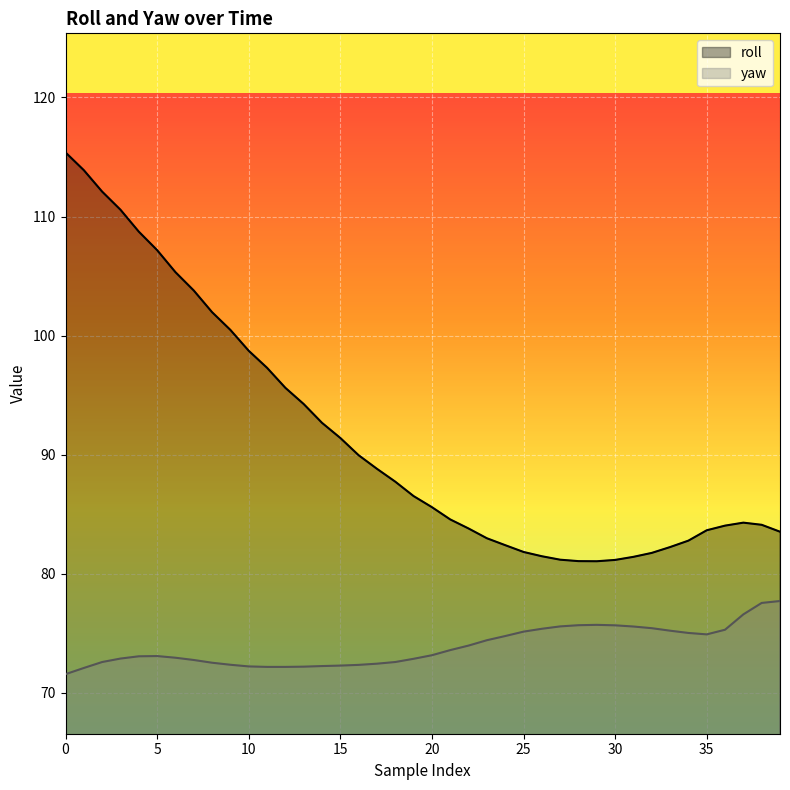

What is the value of the yaw point at the 22nd from the left?

73.6